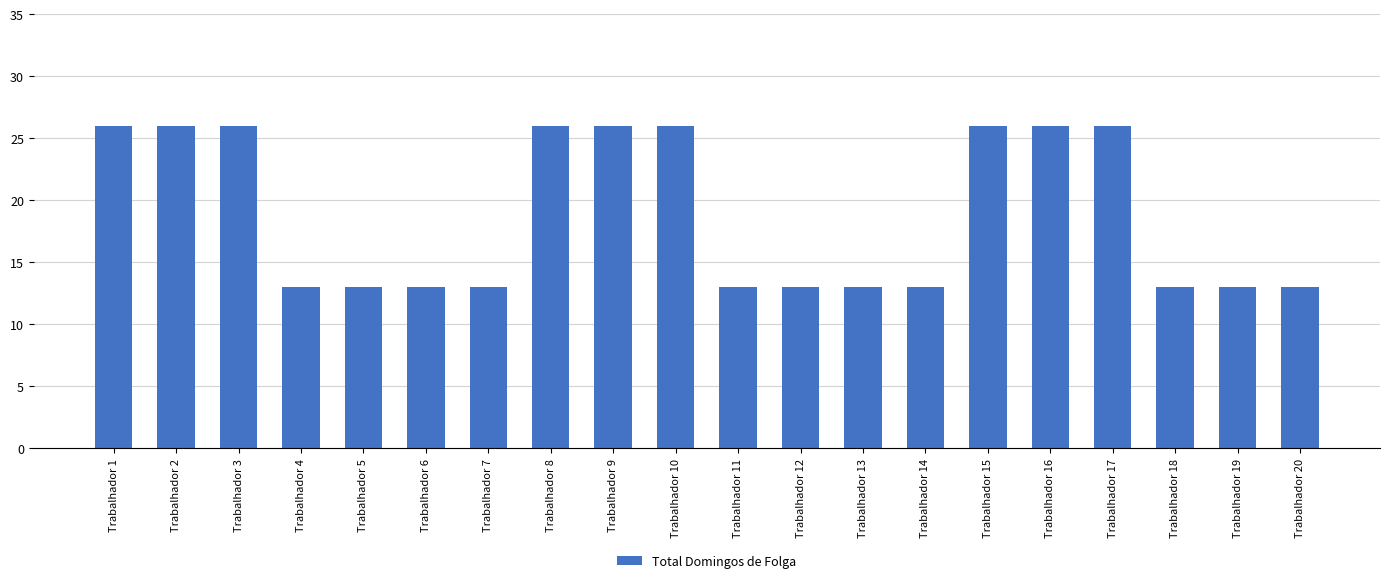

Reading right to left, what are all the values shown in this chart?

13	13	13	26	26	26	13	13	13	13	26	26	26	13	13	13	13	26	26	26